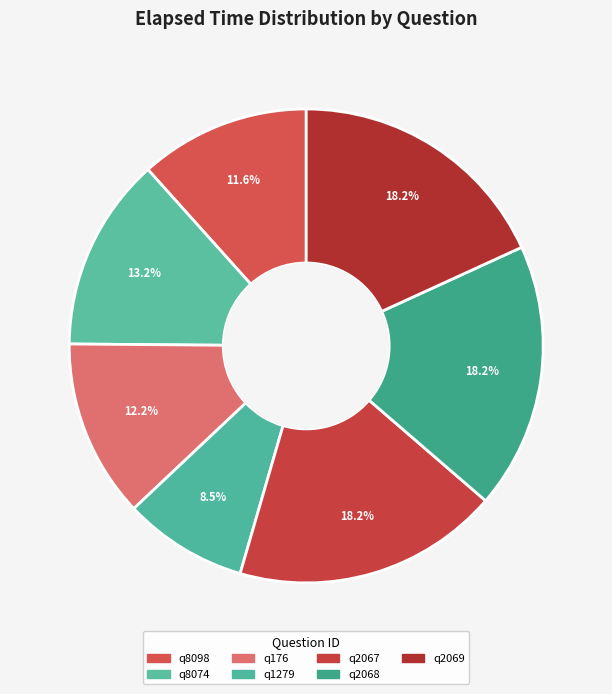

Is there any slice that represents more than half of the pie?

No